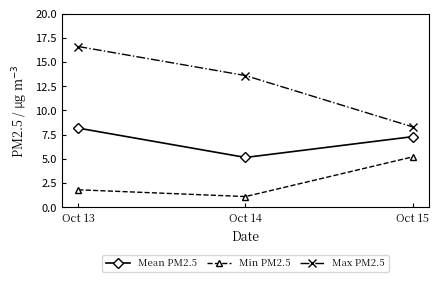

Rank the series by their maximum value, from lowest to highest.

Min PM2.5, Mean PM2.5, Max PM2.5